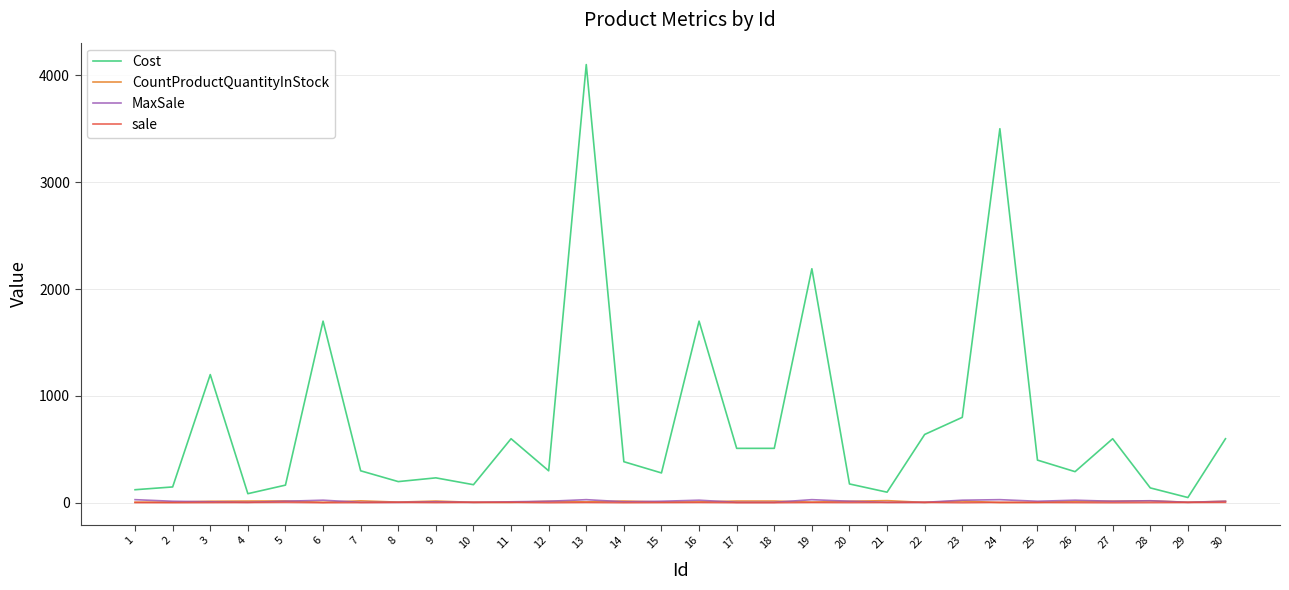

Is the value of sale at 30 greater than the value of Cost at 26?

No